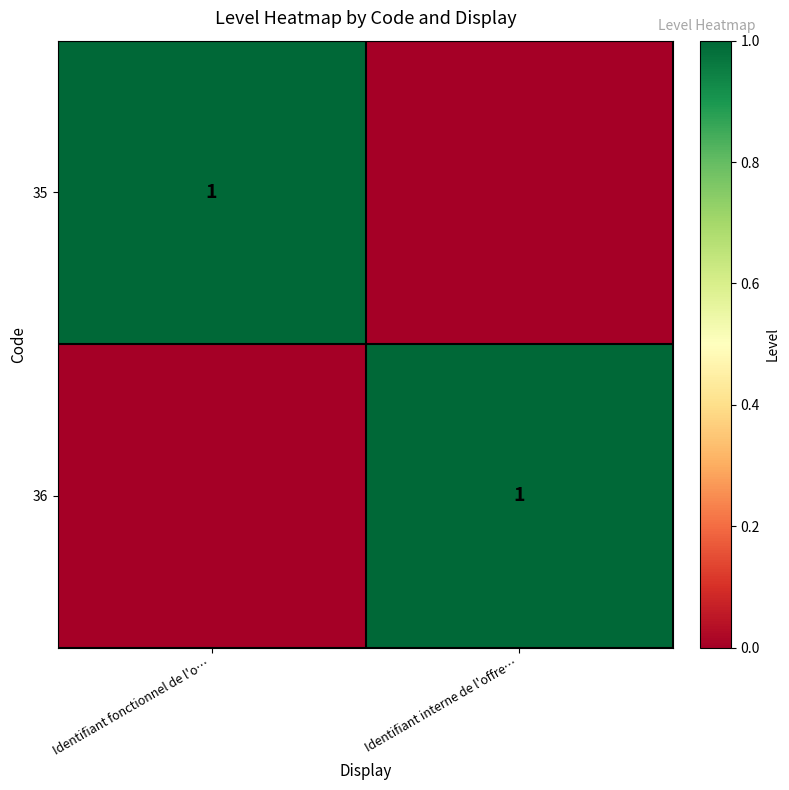

True or false: 36 has a value of 1 at Identifiant interne de l'offre….

True